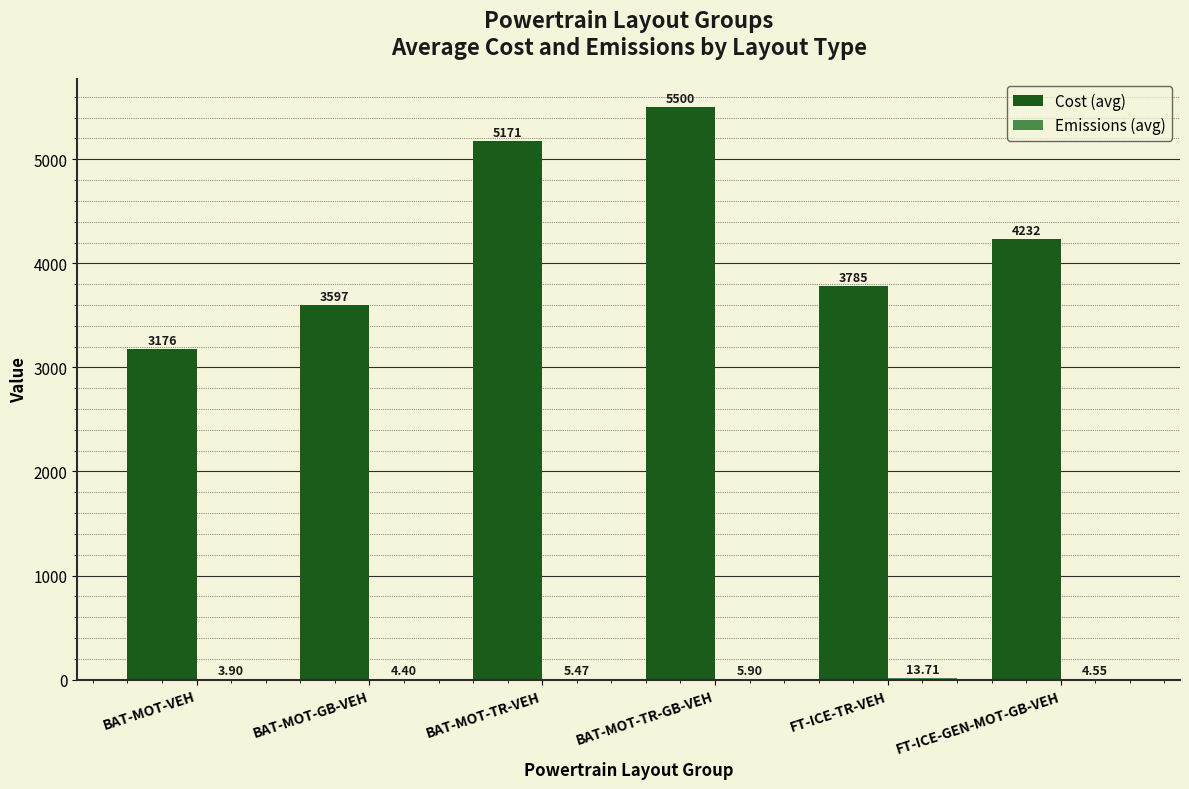

Which category has the highest value in the Cost (avg) series?

BAT-MOT-TR-GB-VEH